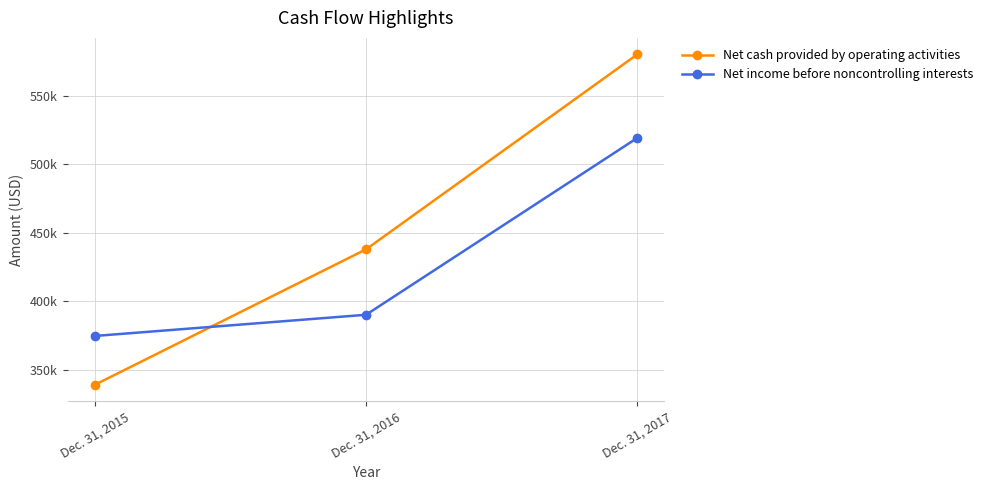

What are all the series names shown in the legend?

Net cash provided by operating activities, Net income before noncontrolling interests